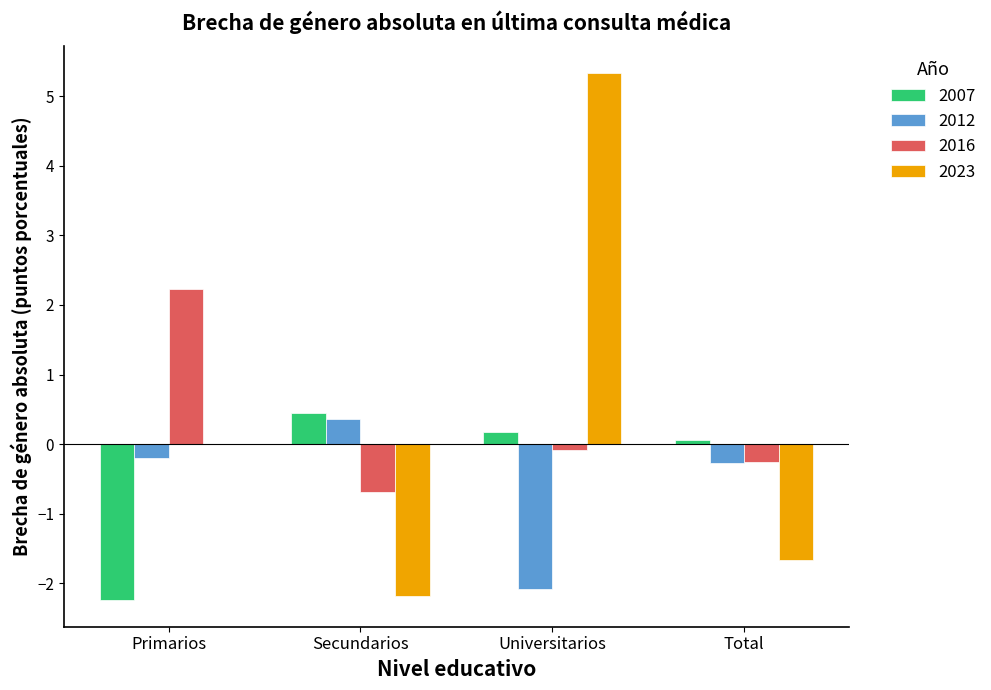

What is the sum of all 2007 values?

-1.6